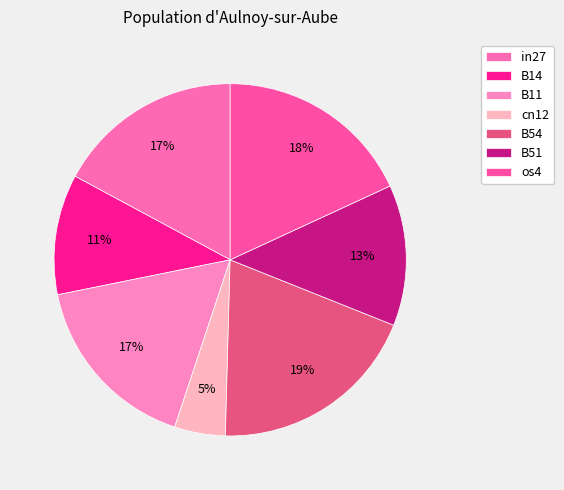

Do B54 and B51 together represent more than half of the pie?

No